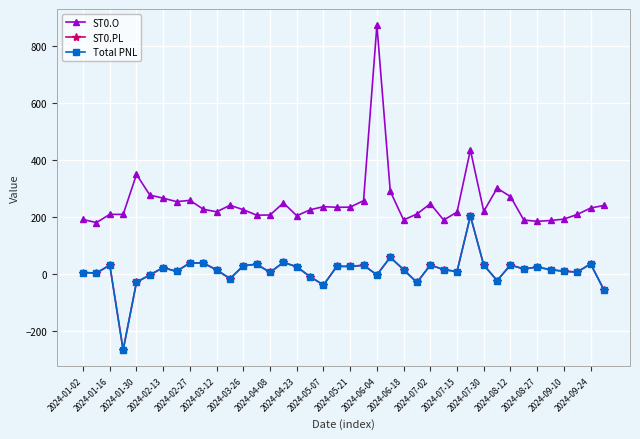

Does the chart have visible grid lines?

Yes